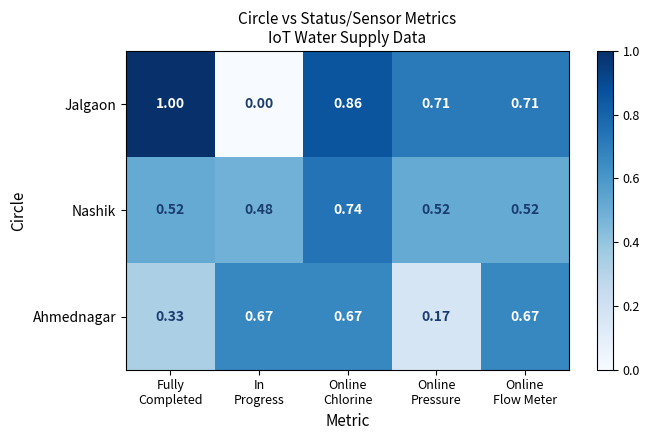

List the series in order of their peak value, lowest first.

Ahmednagar, Nashik, Jalgaon